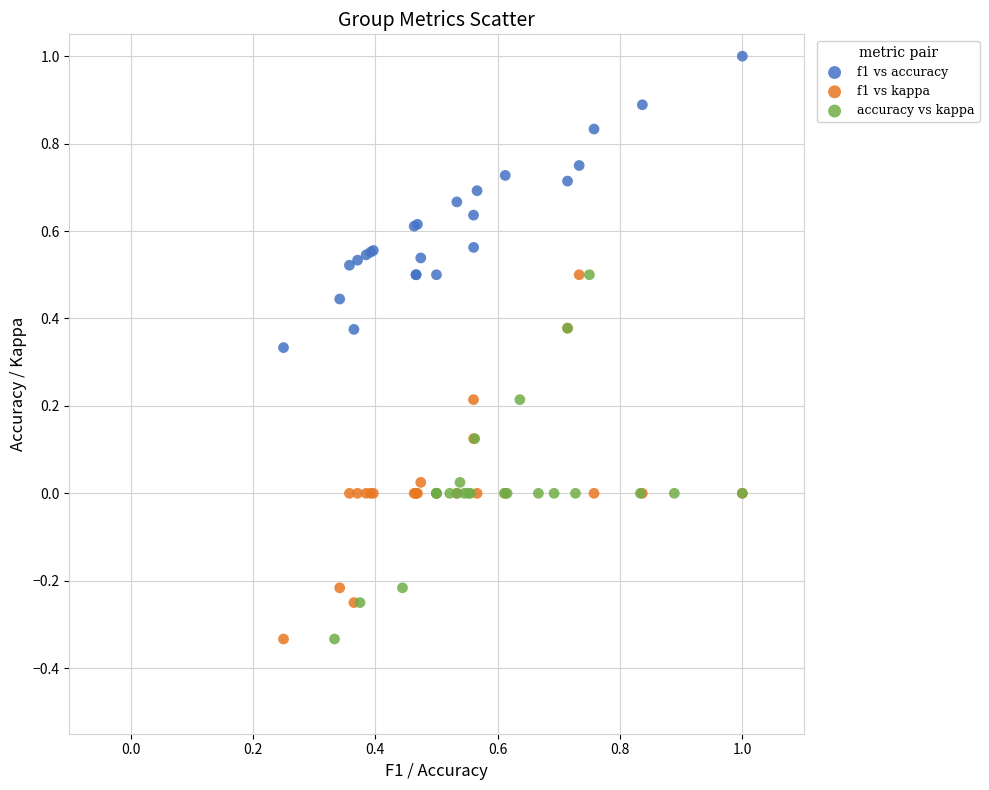

Which series reaches the maximum Y coordinate?

f1 vs accuracy